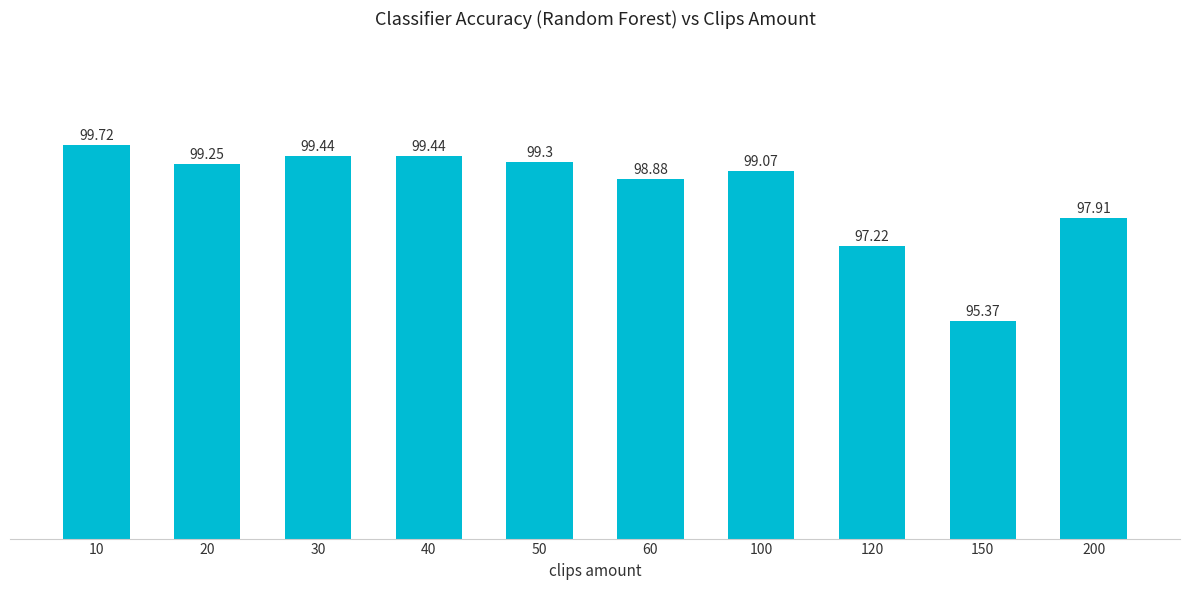

What is the change in value from 10 to 50?

-0.4